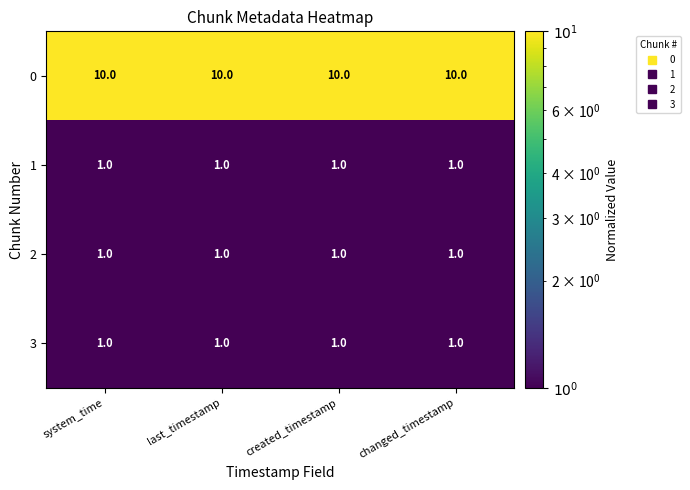

What is the sum of all 3 values?

4